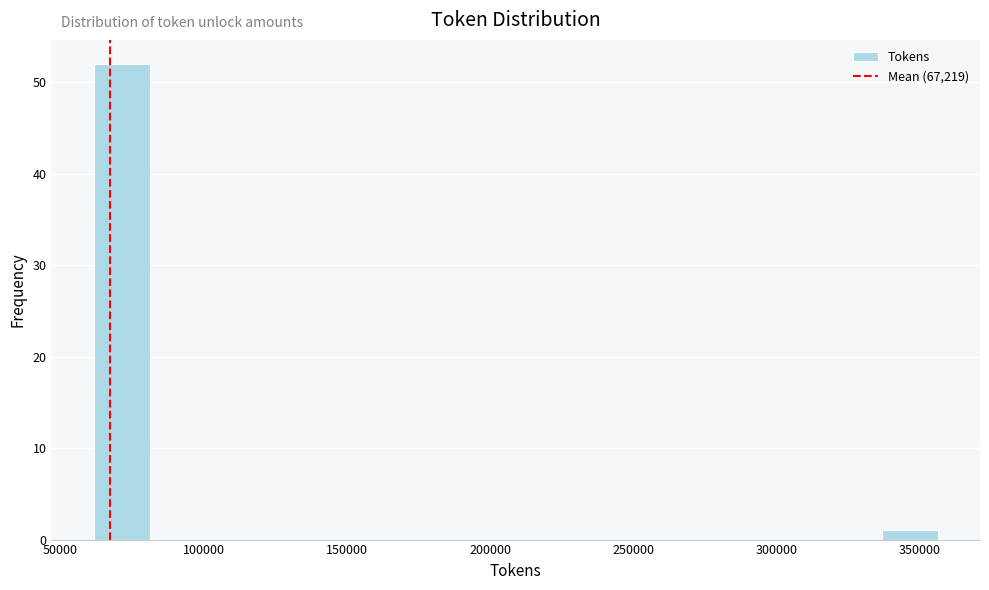

Read against the x-axis, roughly where is the centre of the tallest bar?

70000